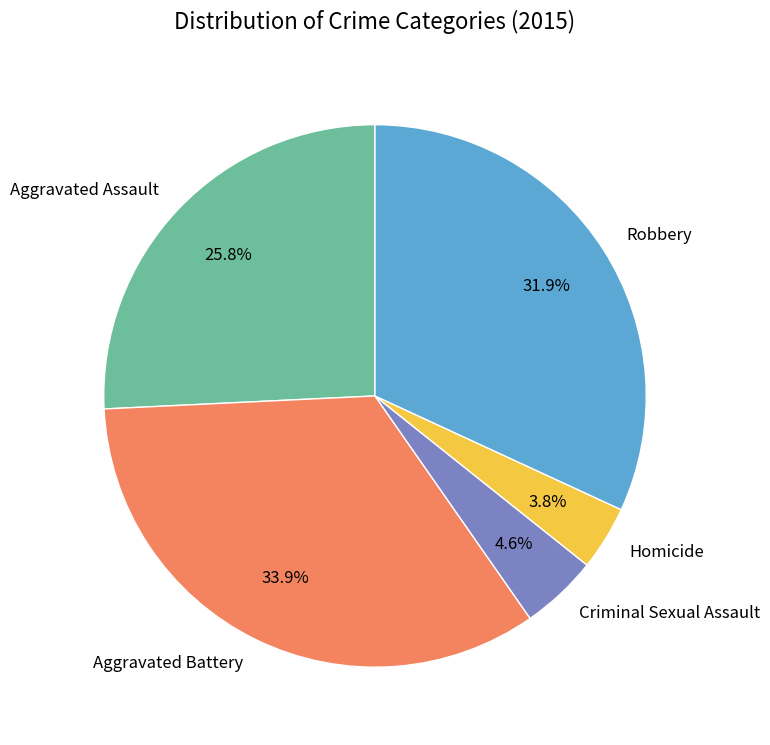

To the nearest percent, what portion does Criminal Sexual Assault represent?

5%